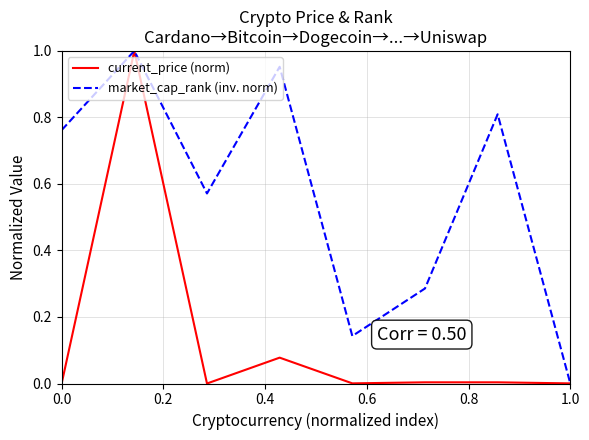

Rank the series by their average value, from highest to lowest.

market_cap_rank (inv. norm), current_price (norm)